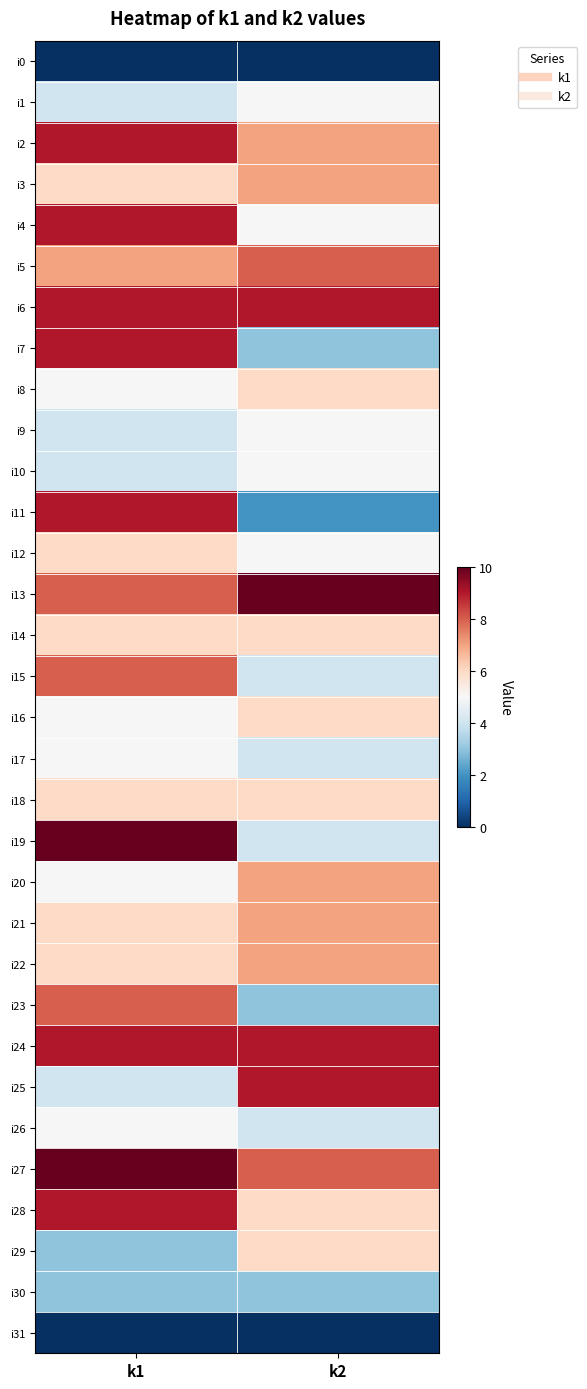

Reading left to right, what are all the values shown in this chart?

i0: k1=0	k2=0
i1: k1=4	k2=5
i2: k1=9	k2=7
i3: k1=6	k2=7
i4: k1=9	k2=5
i5: k1=7	k2=8
i6: k1=9	k2=9
i7: k1=9	k2=3
i8: k1=5	k2=6
i9: k1=4	k2=5
i10: k1=4	k2=5
i11: k1=9	k2=2
i12: k1=6	k2=5
i13: k1=8	k2=10
i14: k1=6	k2=6
i15: k1=8	k2=4
i16: k1=5	k2=6
i17: k1=5	k2=4
i18: k1=6	k2=6
i19: k1=10	k2=4
i20: k1=5	k2=7
i21: k1=6	k2=7
i22: k1=6	k2=7
i23: k1=8	k2=3
i24: k1=9	k2=9
i25: k1=4	k2=9
i26: k1=5	k2=4
i27: k1=10	k2=8
i28: k1=9	k2=6
i29: k1=3	k2=6
i30: k1=3	k2=3
i31: k1=0	k2=0